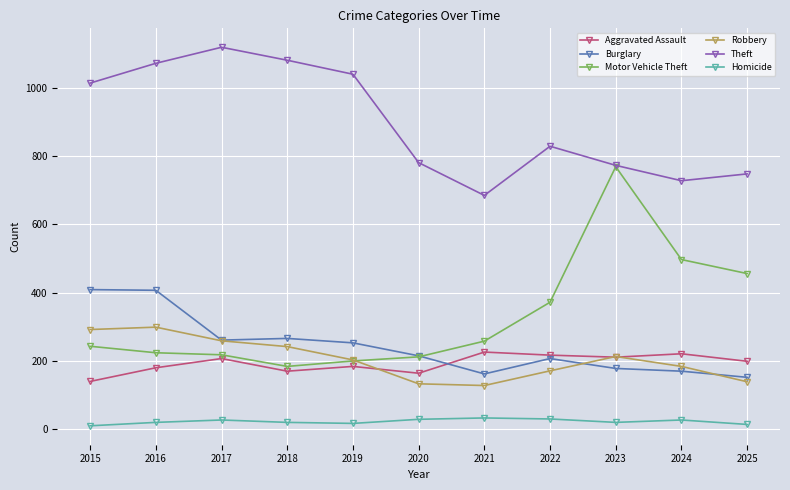

What are all the series names shown in the legend?

Aggravated Assault, Burglary, Motor Vehicle Theft, Robbery, Theft, Homicide